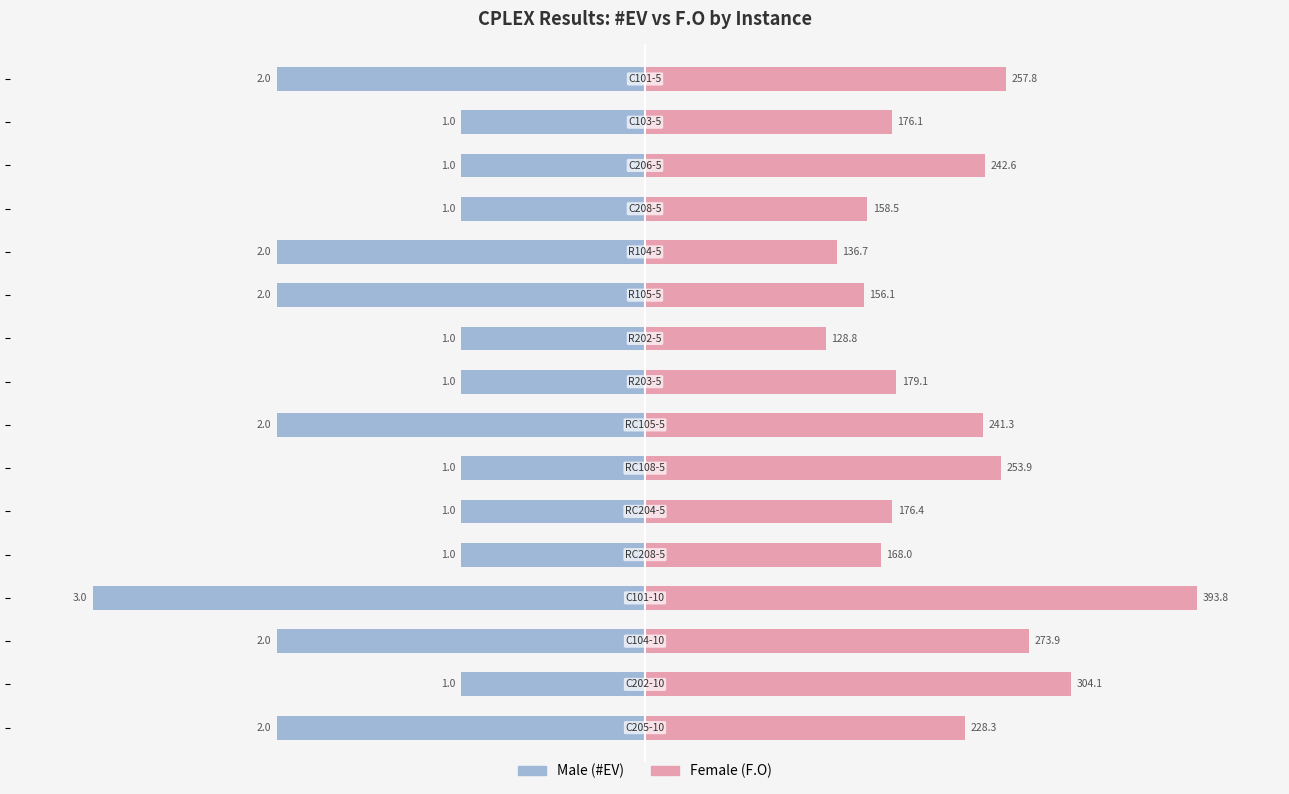

What are all the series names shown in the legend?

Male, Female